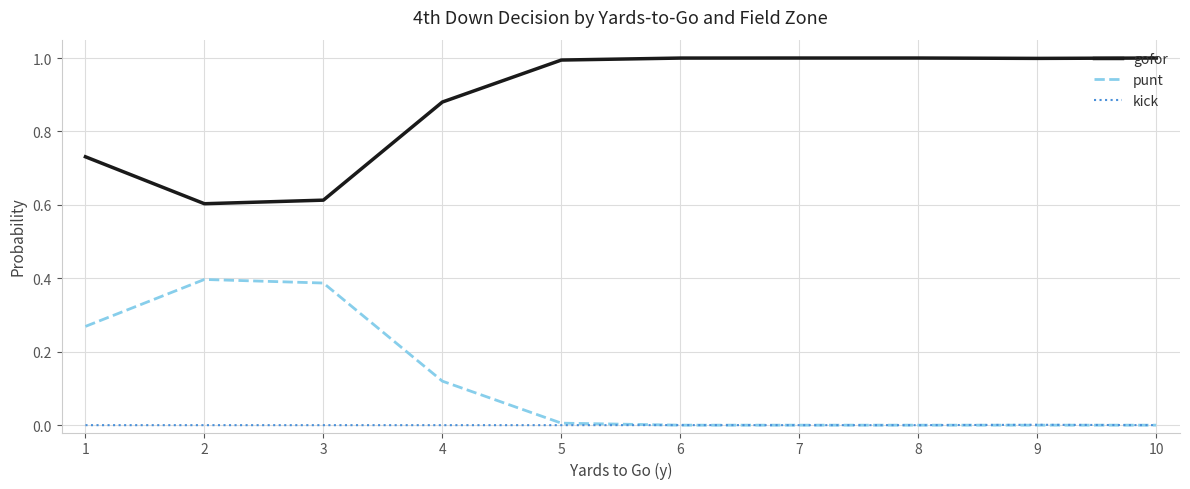

True or false: punt and gofor intersect in this chart.

False